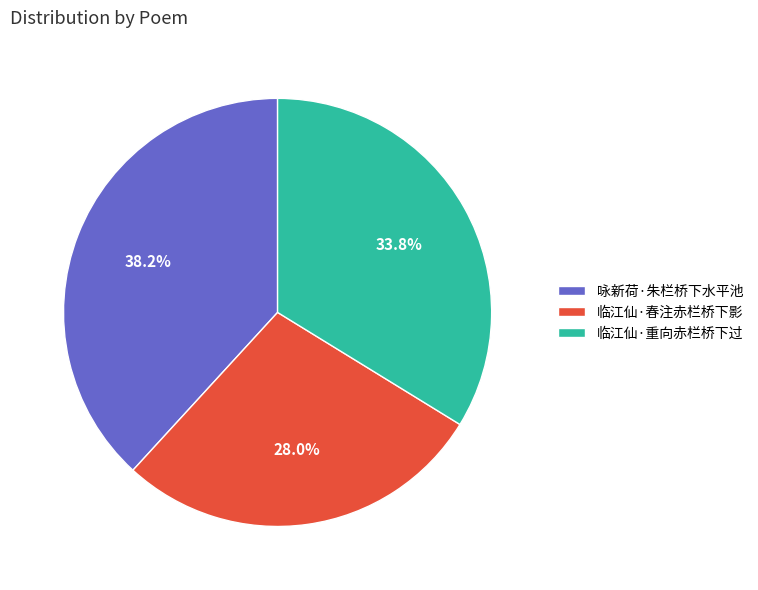

What is the ratio of the value at 临江仙·重向赤栏桥下过 to the value at 临江仙·春注赤栏桥下影?

1.2